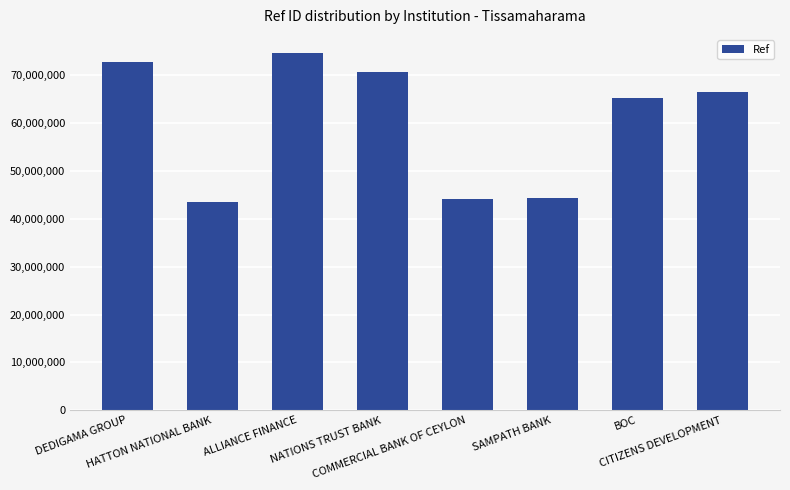

Approximately how many times larger is the value at SAMPATH BANK compared to ALLIANCE FINANCE?

0.6